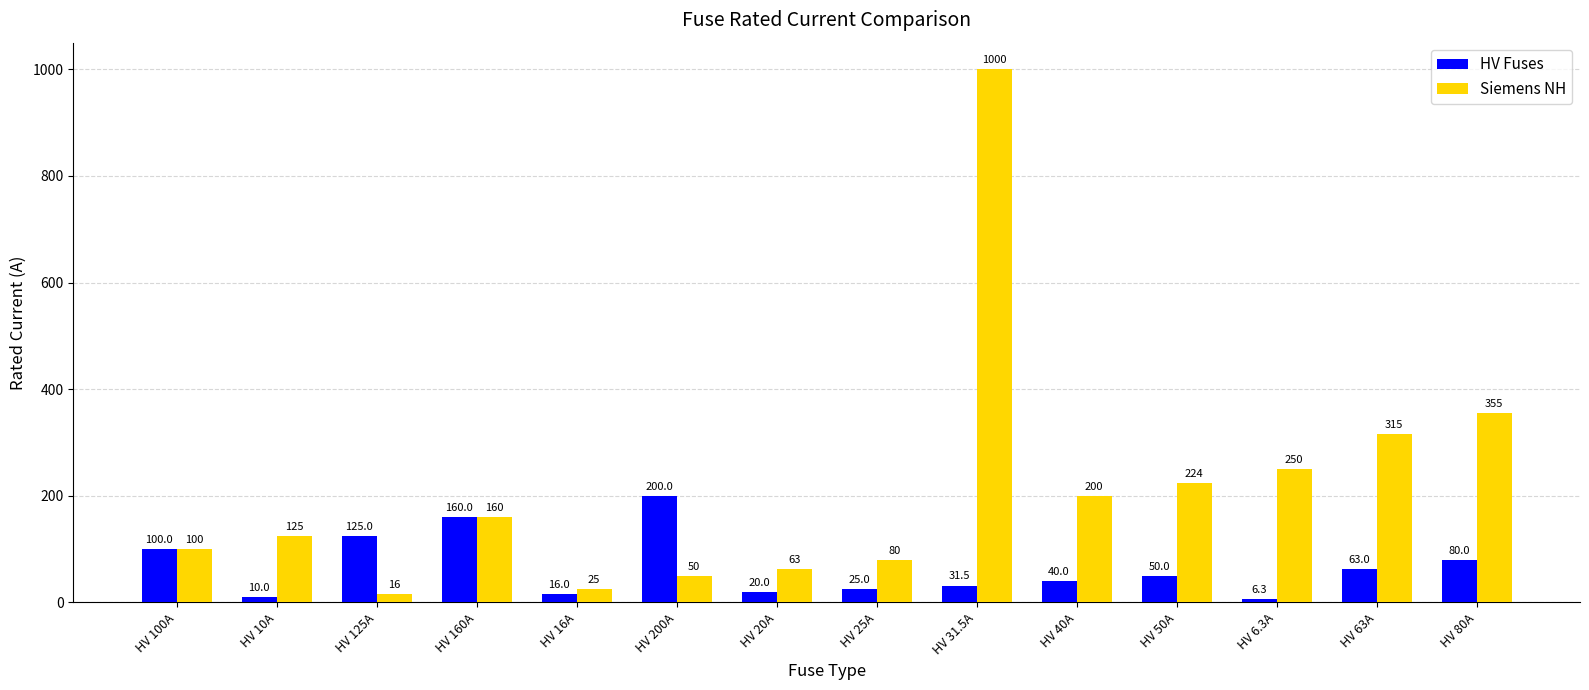

At which label does HV Fuses first exceed 50?

HV 100A